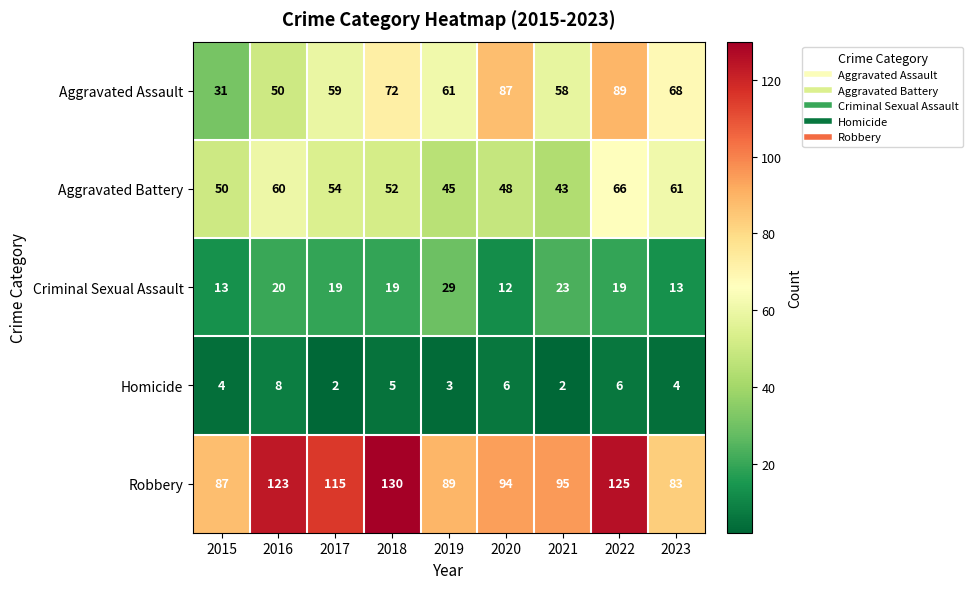

Count the number of categories in the chart.

9